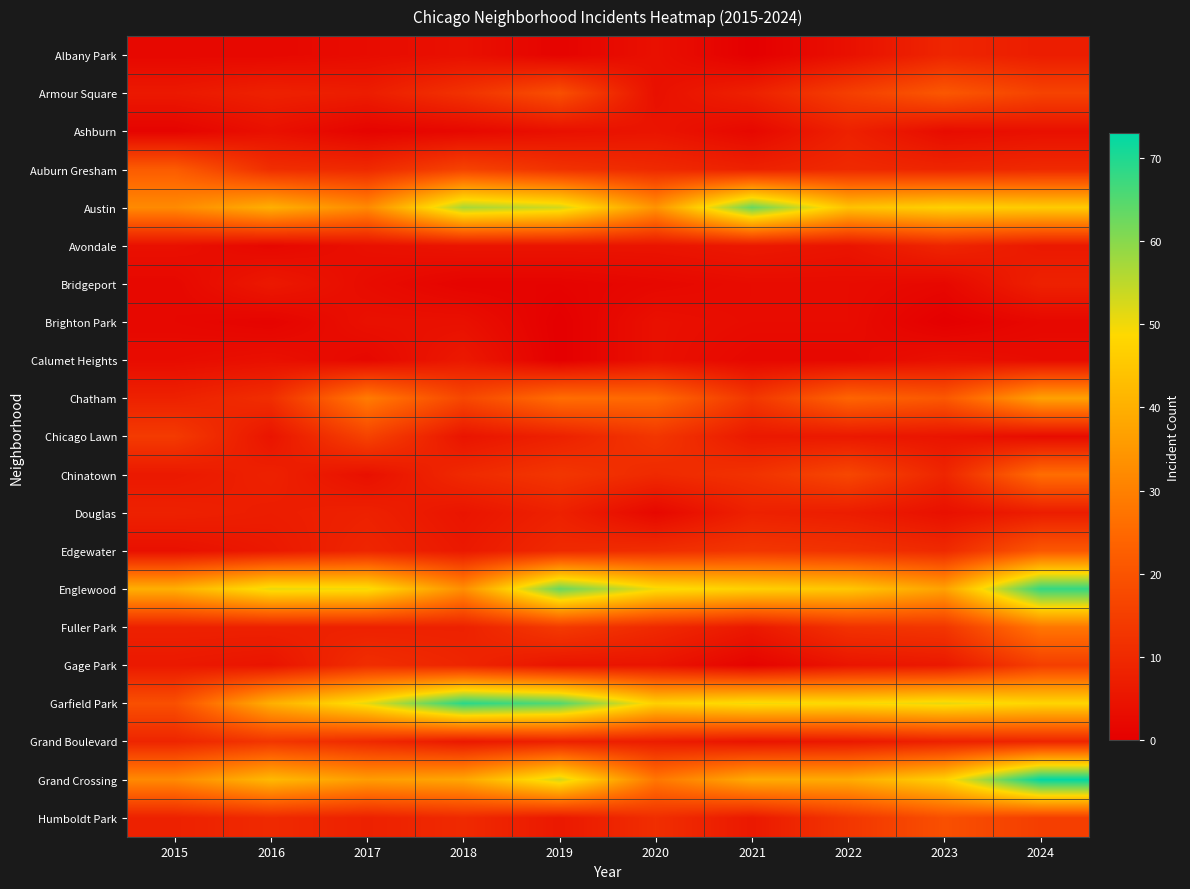

At which category is the sum across all series the highest?

2024